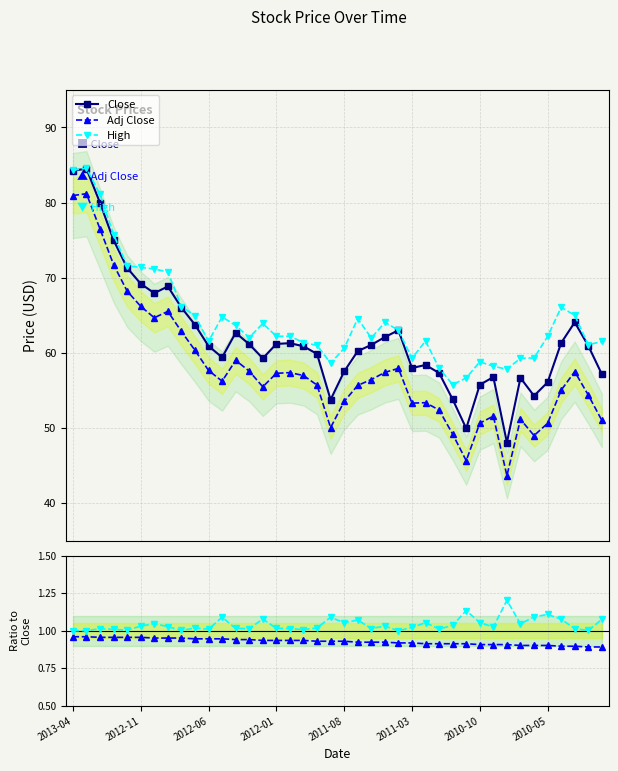

True or false: High / Close and Adj Close intersect in this chart.

False